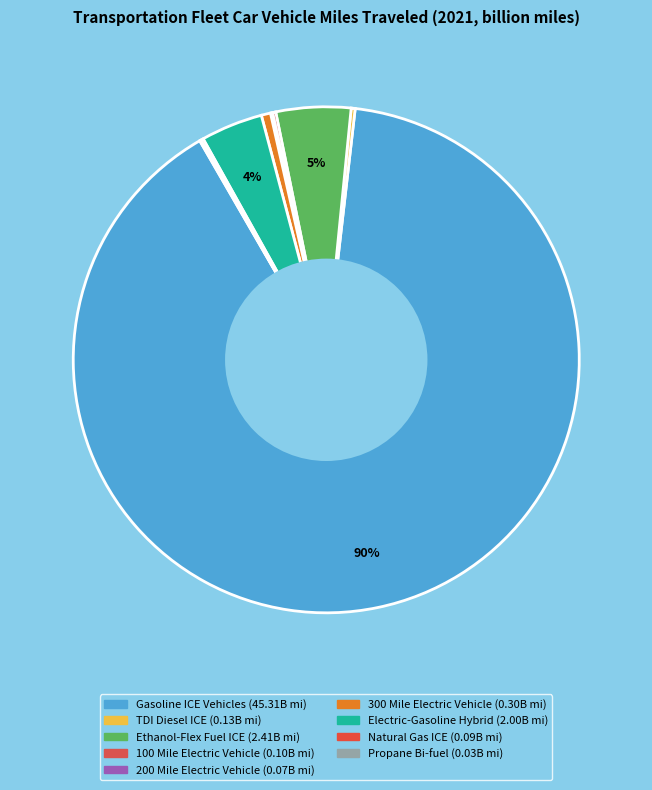

Which has a higher value, Gasoline ICE Vehicles or 100 Mile Electric Vehicle?

Gasoline ICE Vehicles